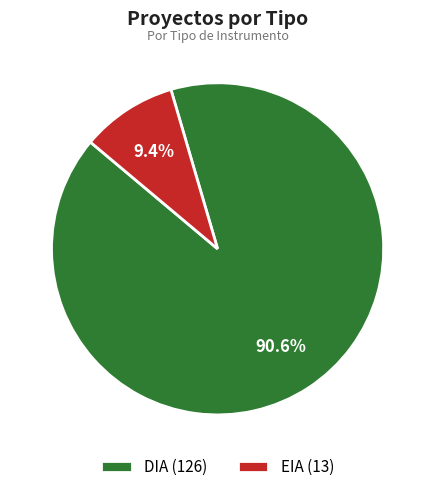

Which has a higher value, EIA (13) or DIA (126)?

DIA (126)